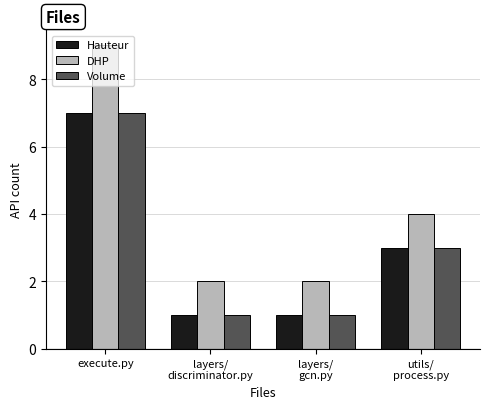

What is the greatest value displayed?

9